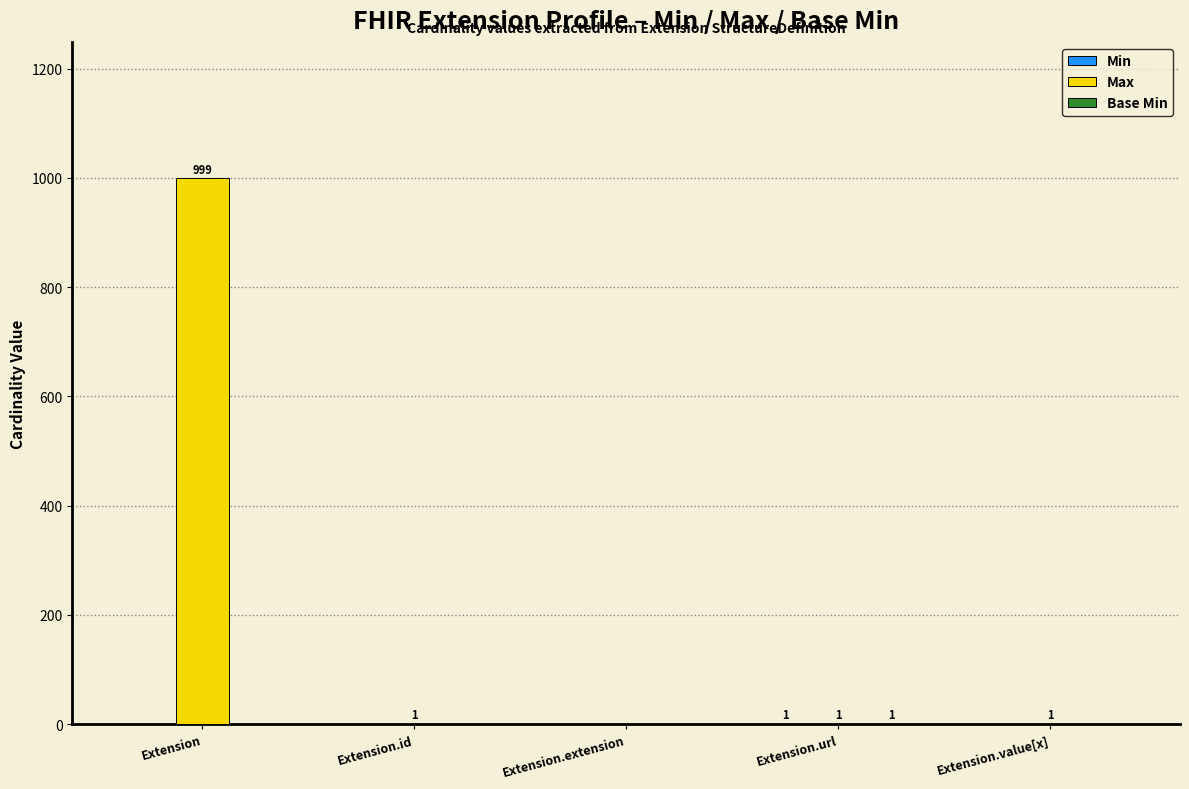

At which label does Max reach its peak?

Extension